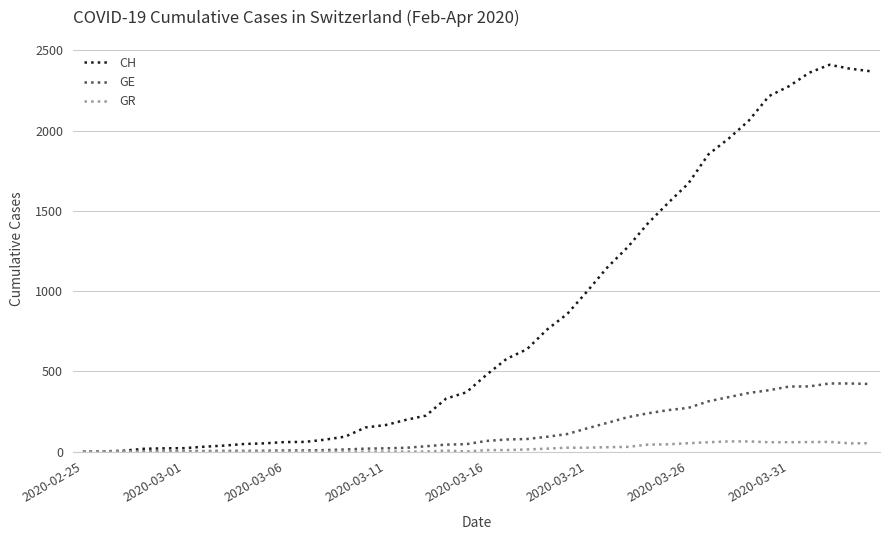

What is the sum of all GE values?

5450